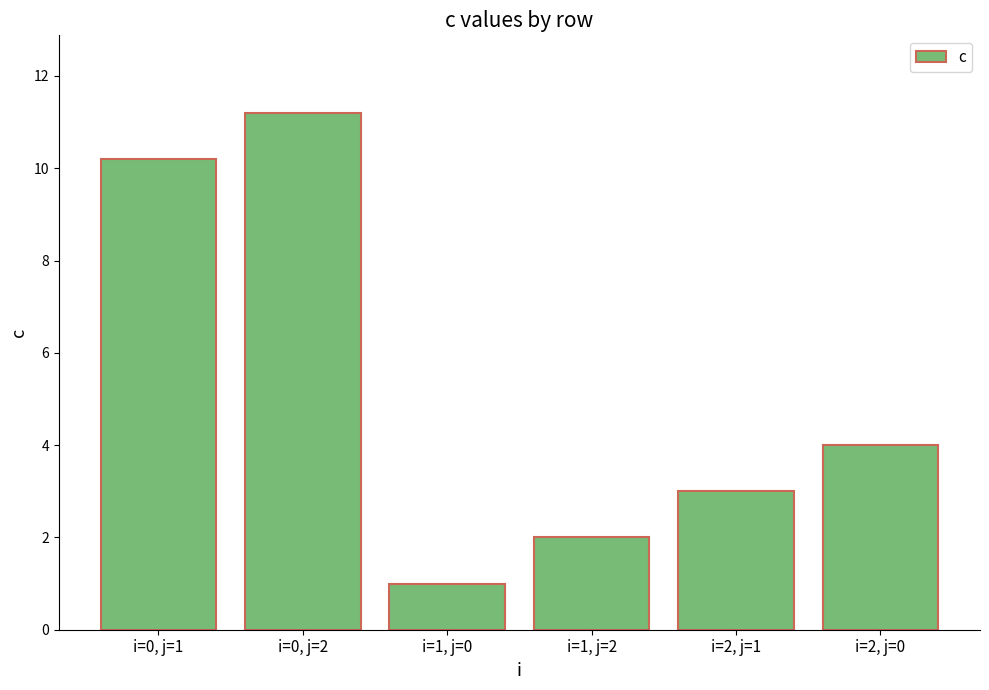

What is the difference between the second highest and second lowest values?

8.2